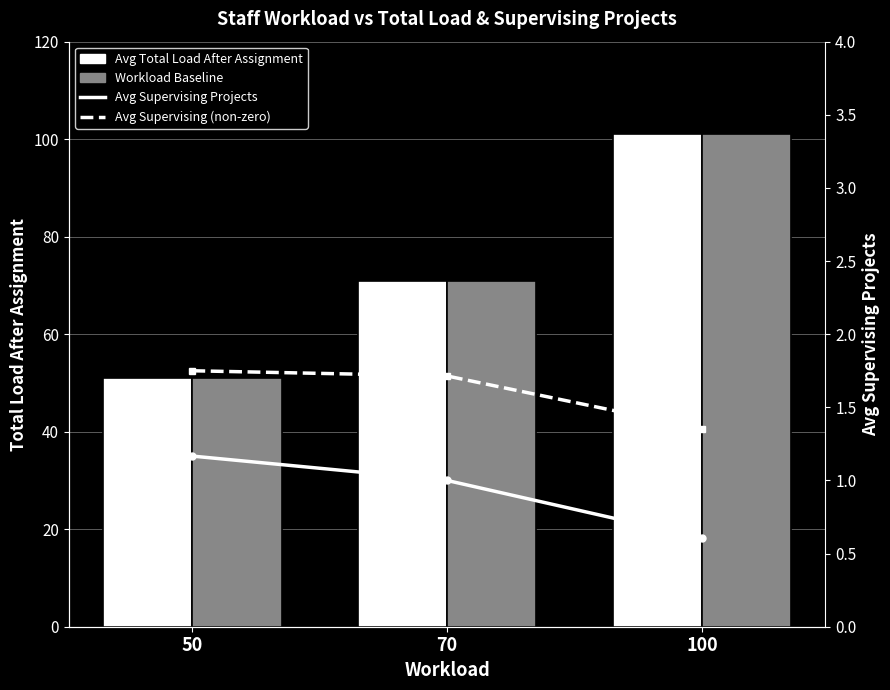

How many Avg Total Load After Assignment values are between 51 and 101?

3